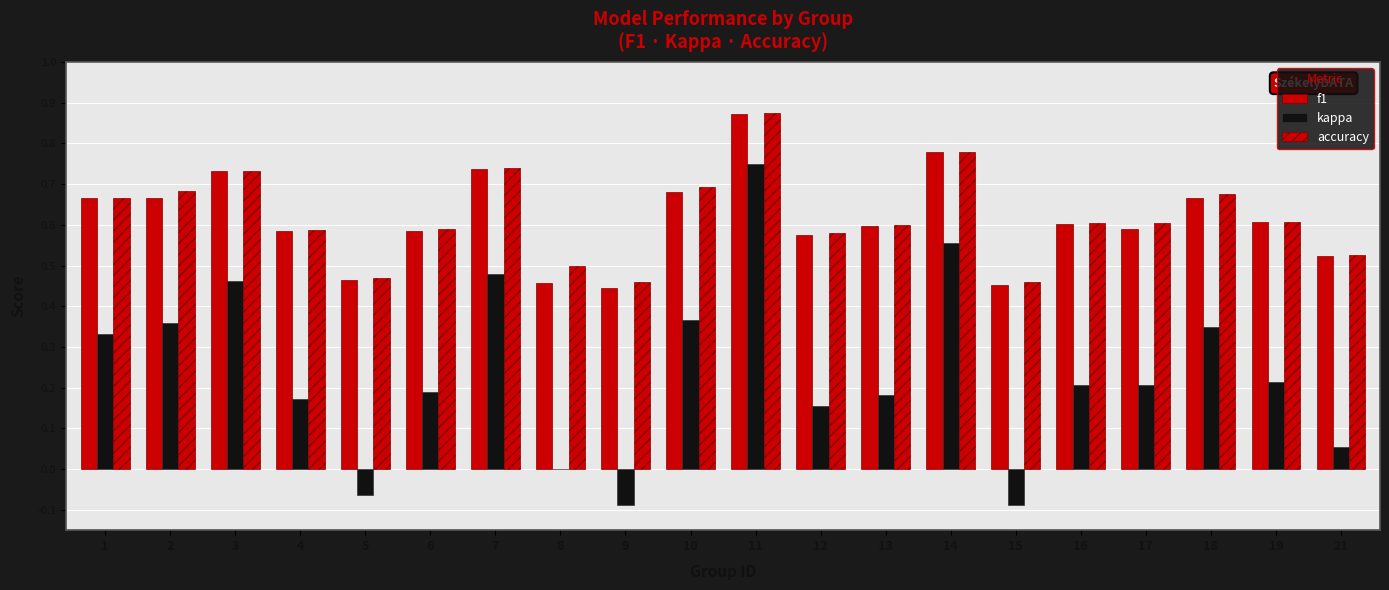

Count the number of categories in the chart.

20